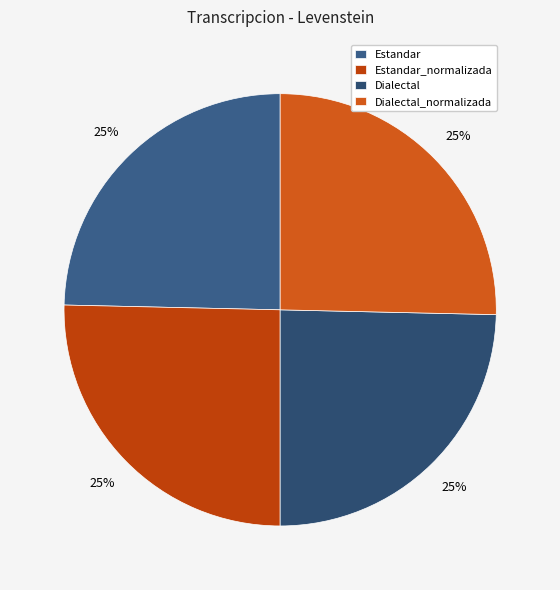

Which category has the biggest portion of the pie?

Estandar_normalizada